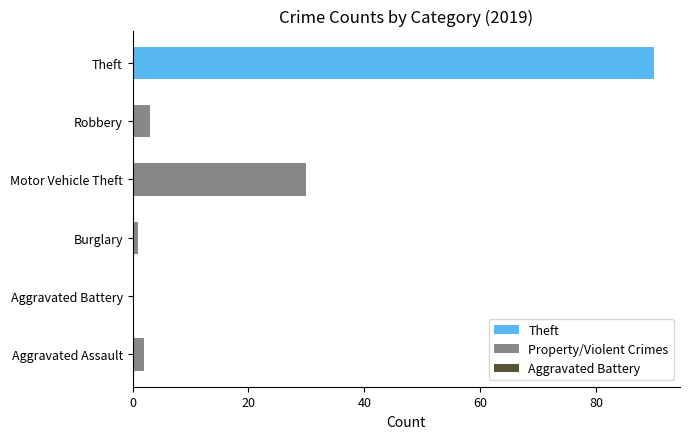

Is it true that Robbery equals 3 at 2021?

False